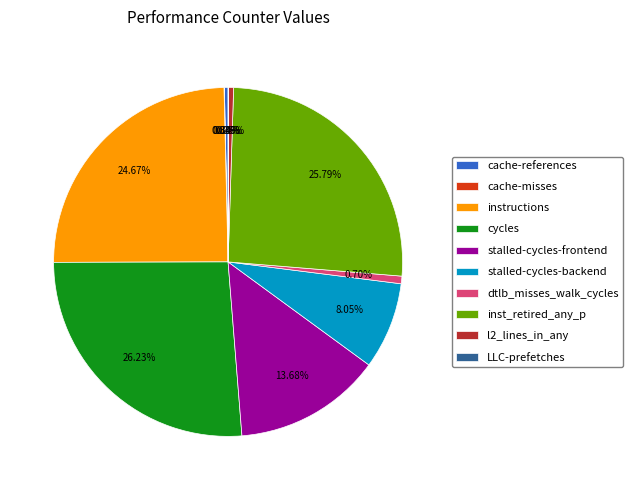

To the nearest percent, what is the difference between the inst_retired_any_p and instructions slice percentages?

1%